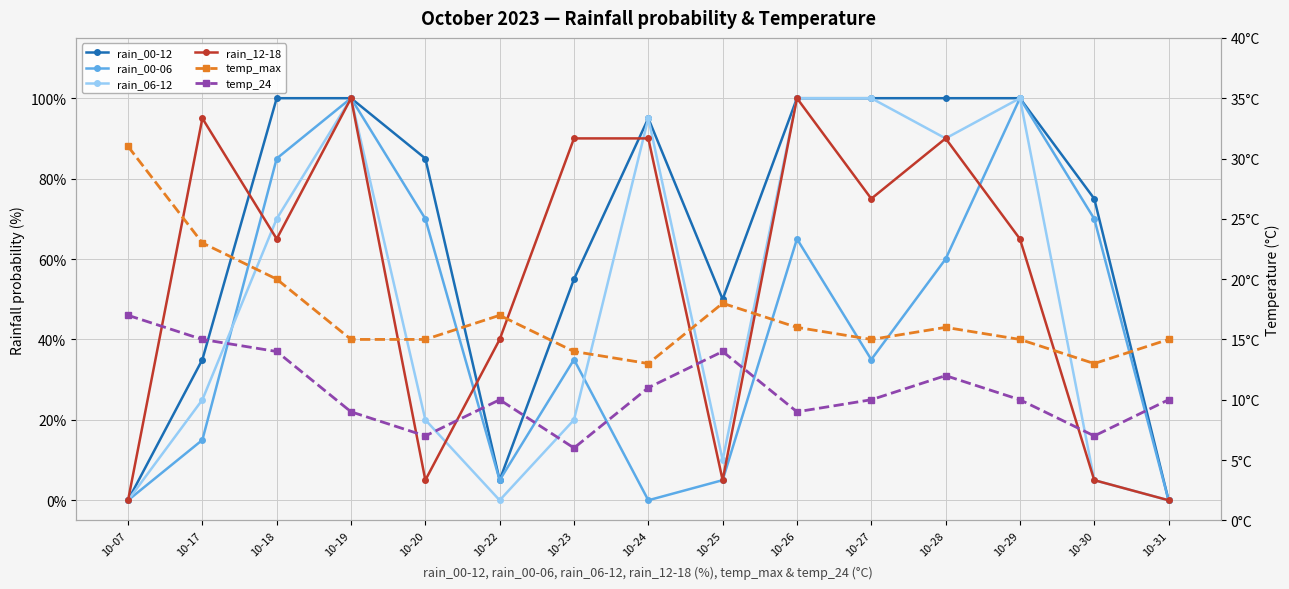

Where is rain_00-12 nearest to the value 50?

10-25